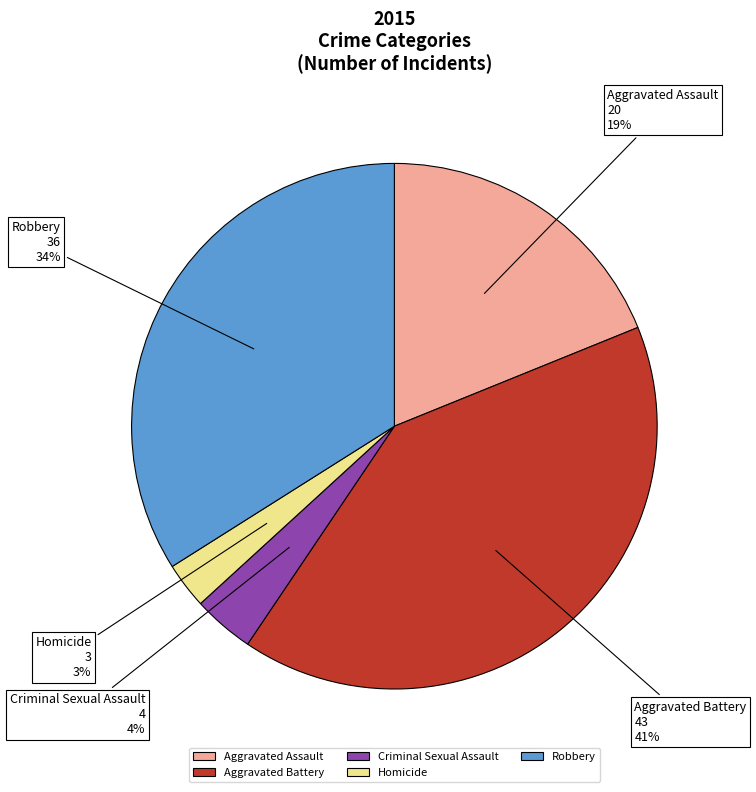

True or false: Aggravated Battery accounts for 41% of the total.

True